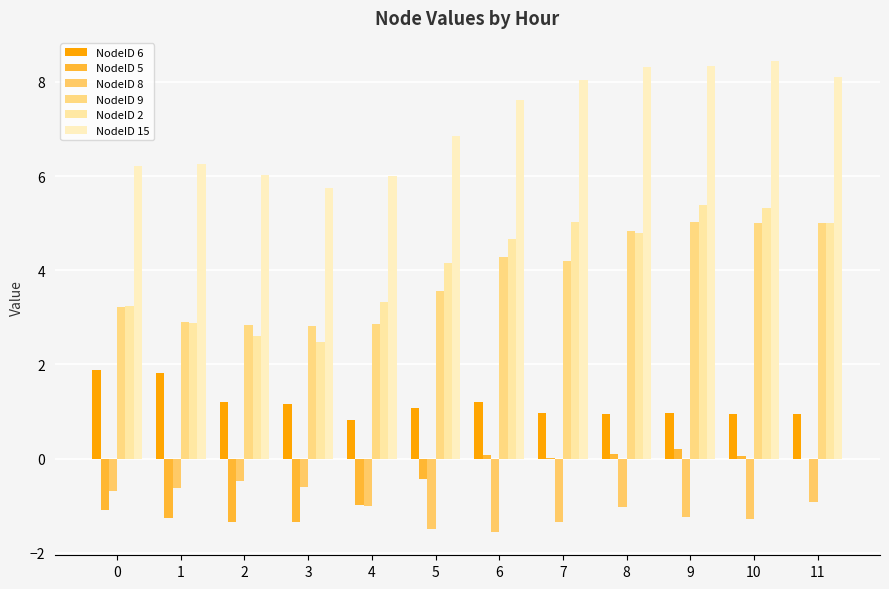

What is the greatest value displayed?

8.4